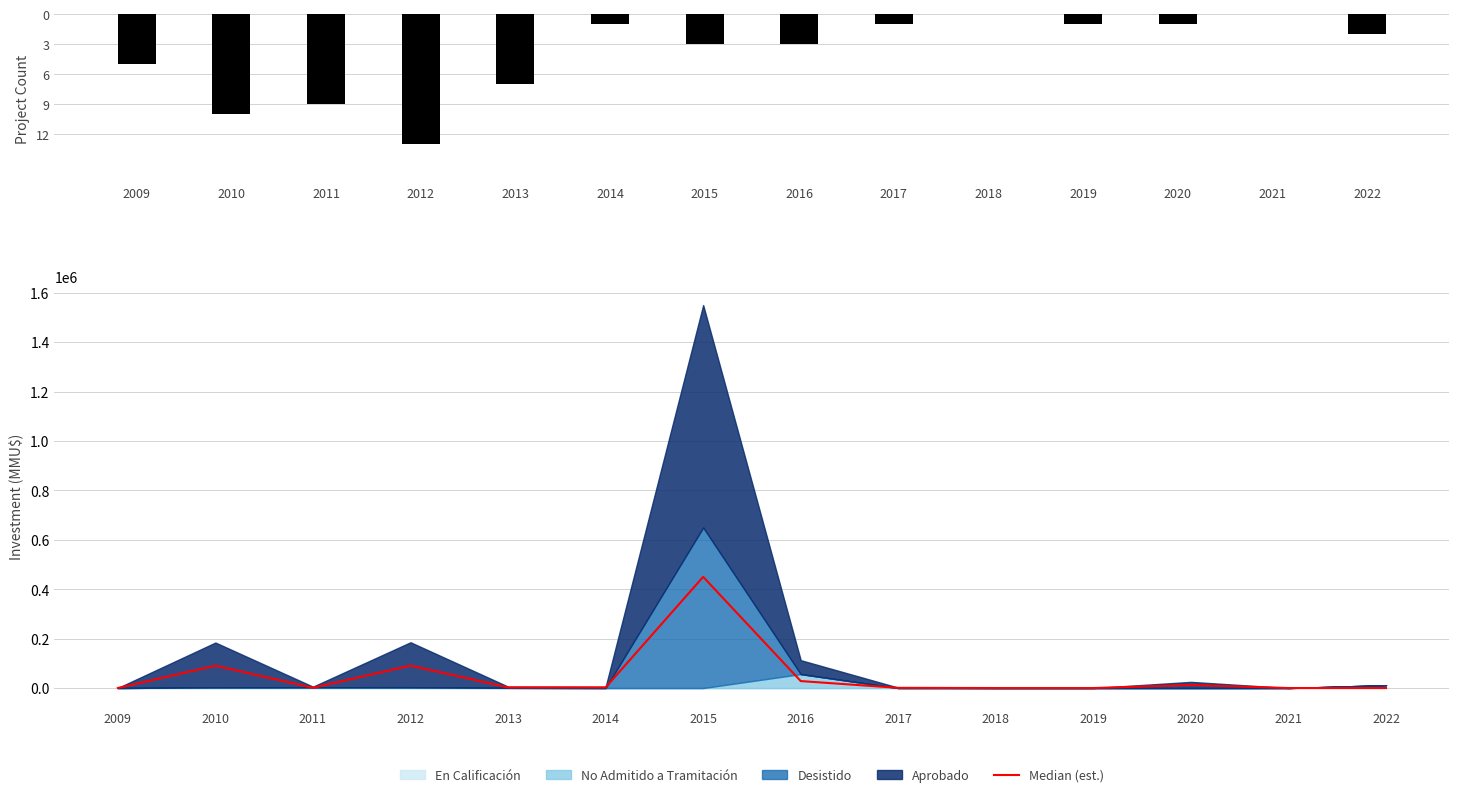

How many data points does each series have?

14